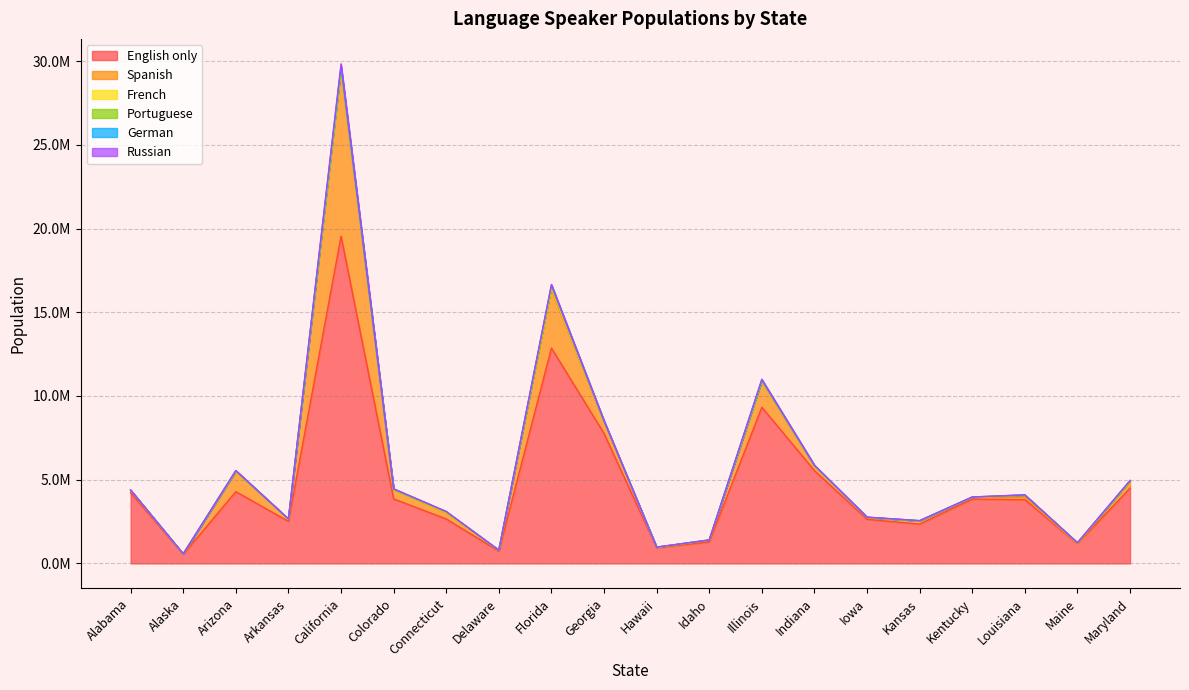

What is the minimum value shown in the chart?

435